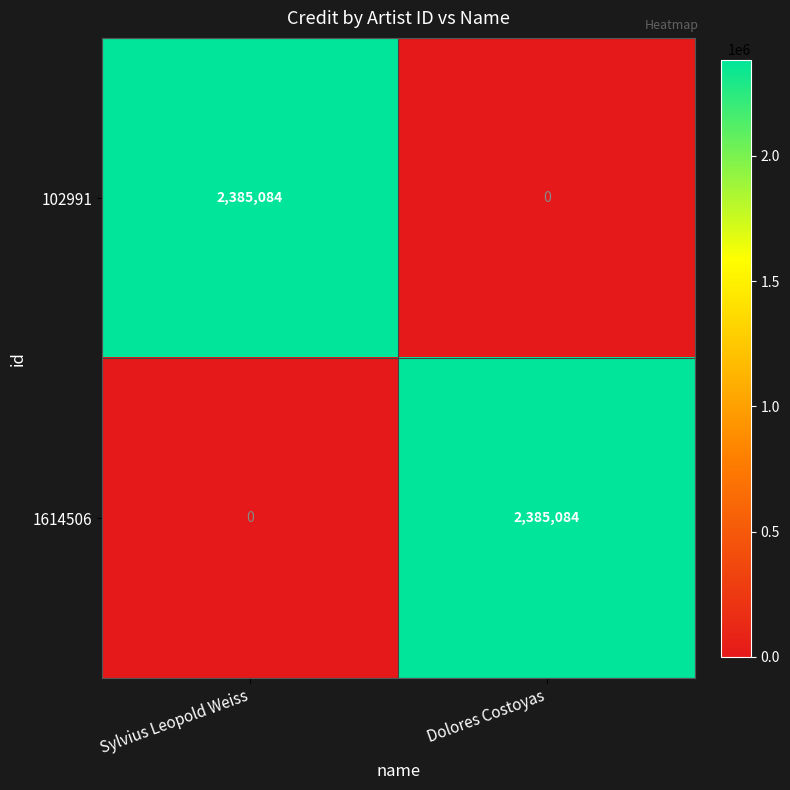

What is the total value across all series at Sylvius Leopold Weiss?

2385084